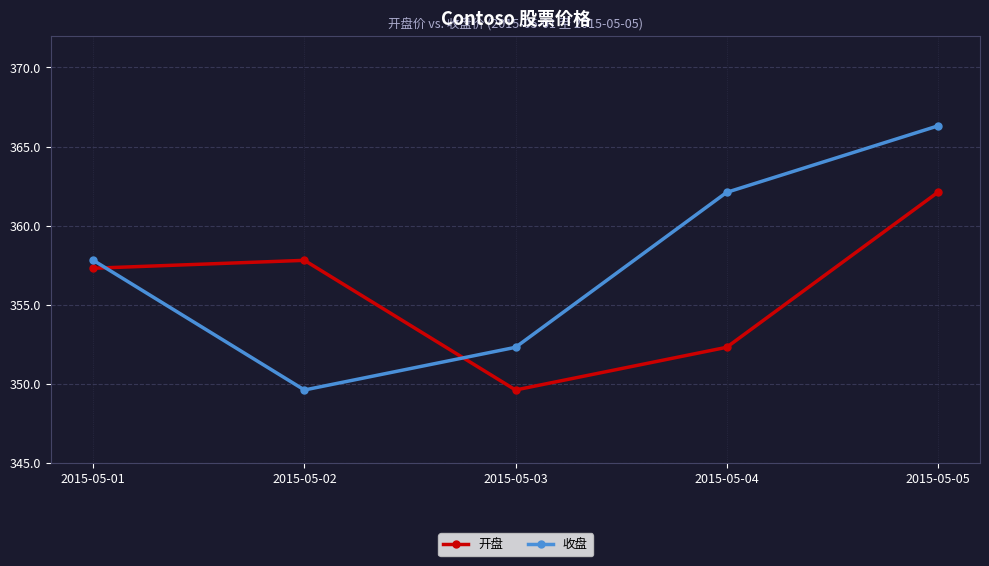

How many values in the 开盘 series exceed 357?

3